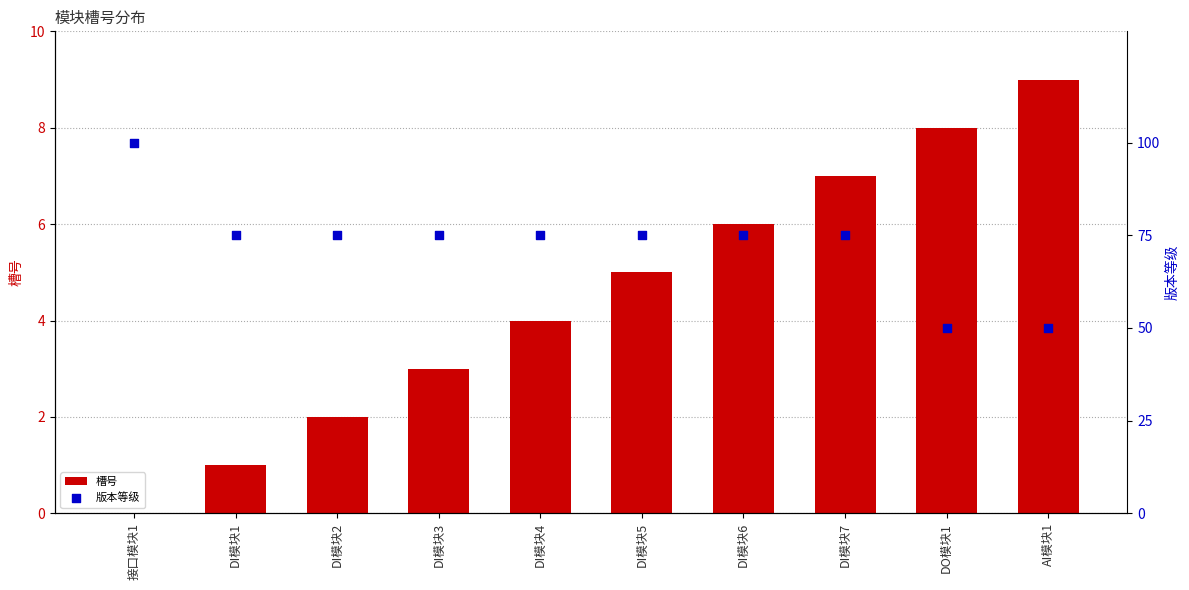

Is the value of 槽号 at DI模块7 greater than the value of 版本等级 at DI模块3?

No